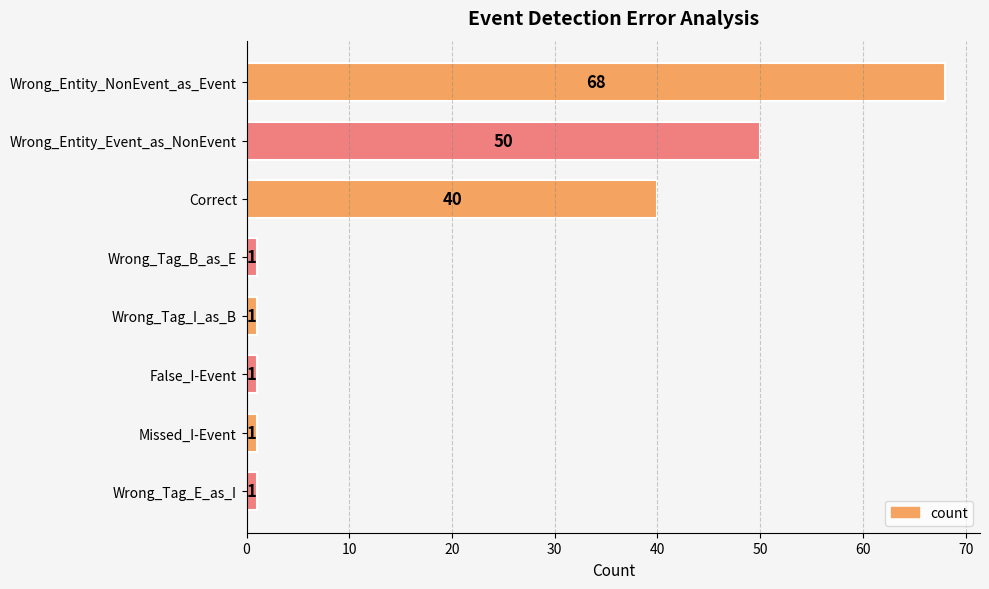

What is the difference between the maximum and minimum values?

67